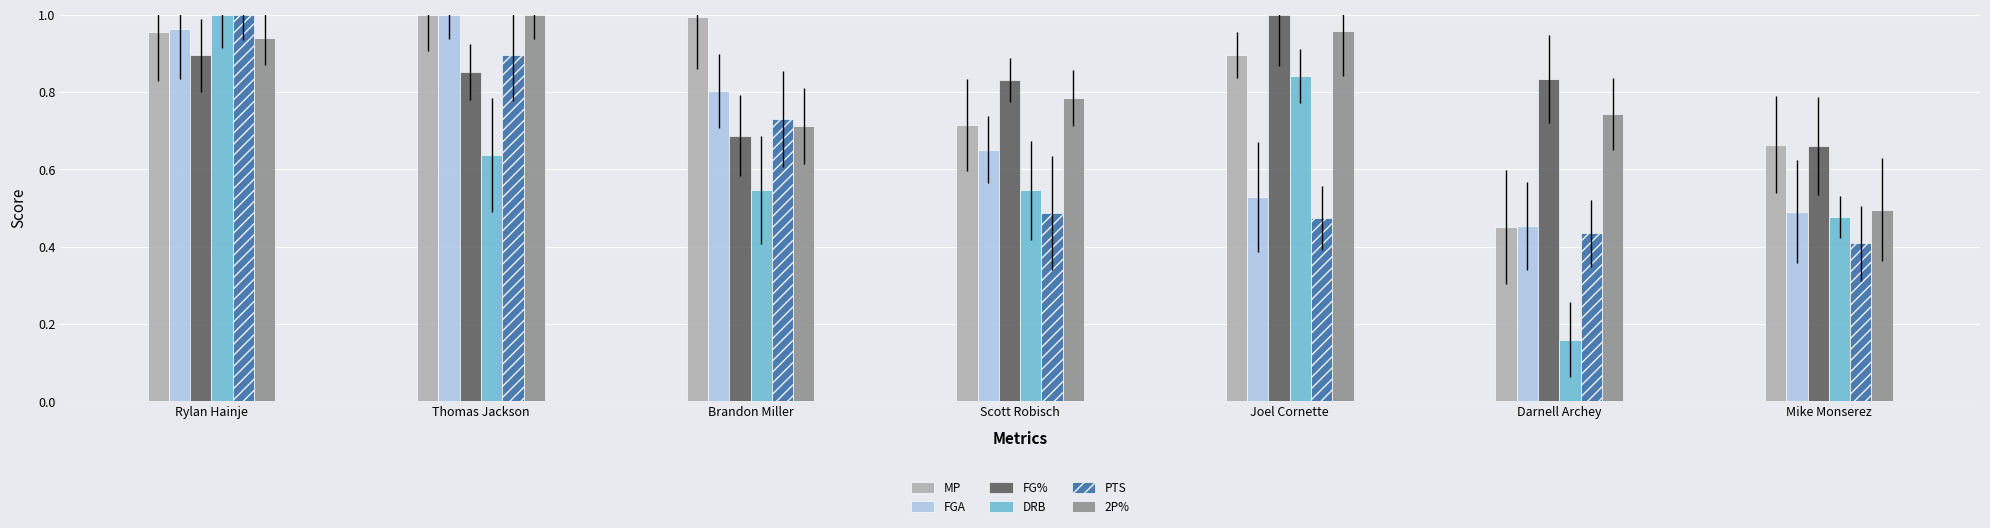

Which series has the largest range (max minus min)?

DRB